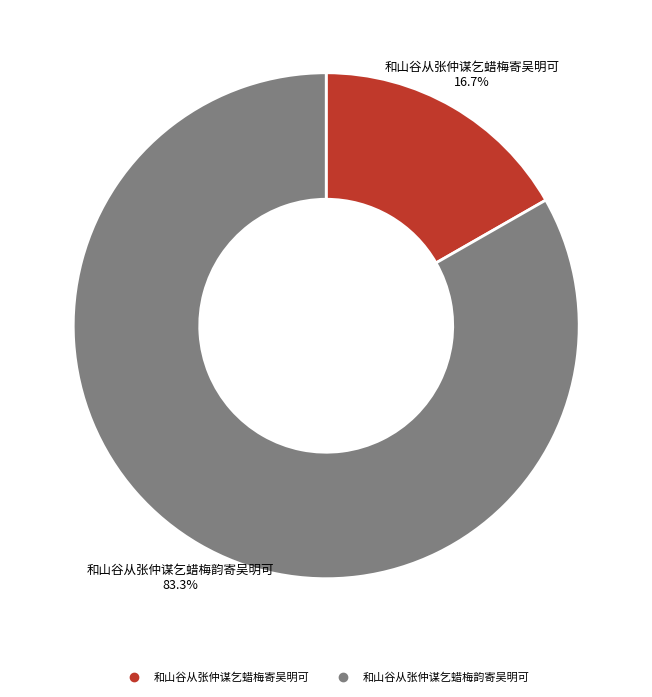

Which category has the smallest portion of the pie?

和山谷从张仲谋乞蜡梅寄吴明可